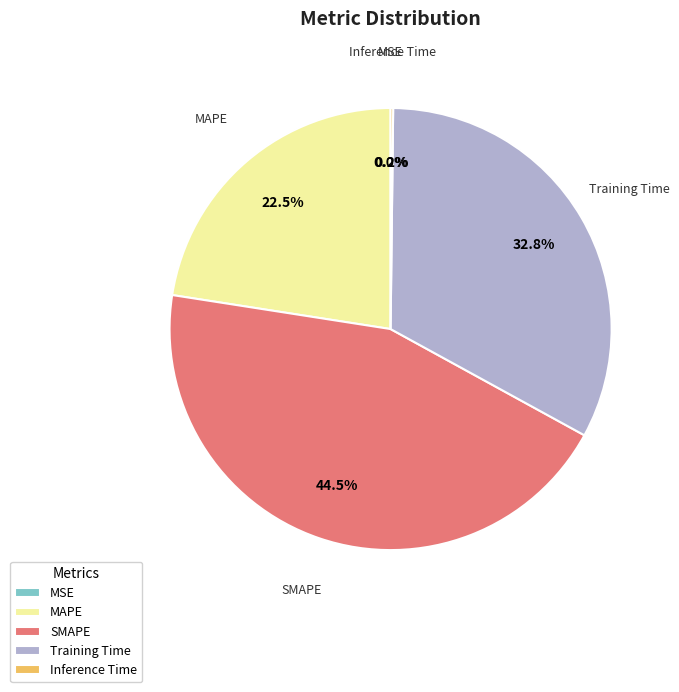

To the nearest percent, what is the difference between the largest and smallest slice percentages?

44%